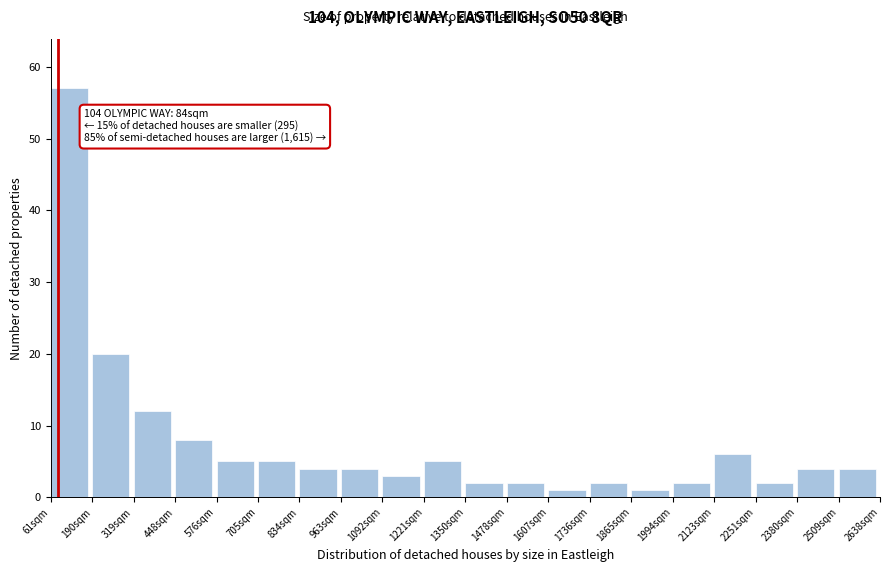

Which range on the x-axis has the tallest bar?

60 to 180